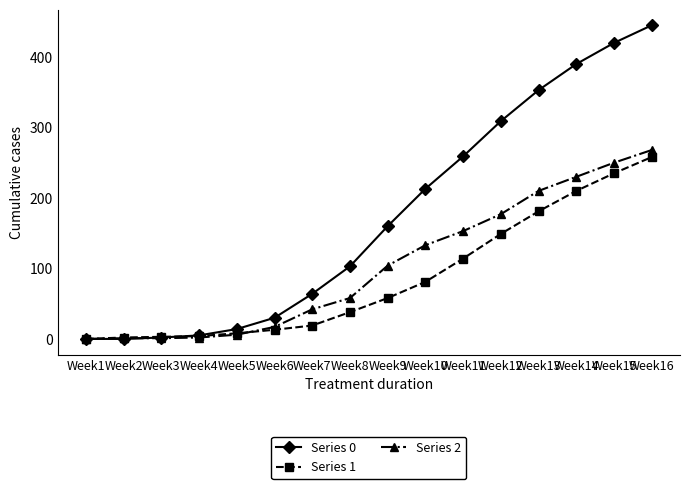

What is the difference between the highest and lowest values at Week12?

160